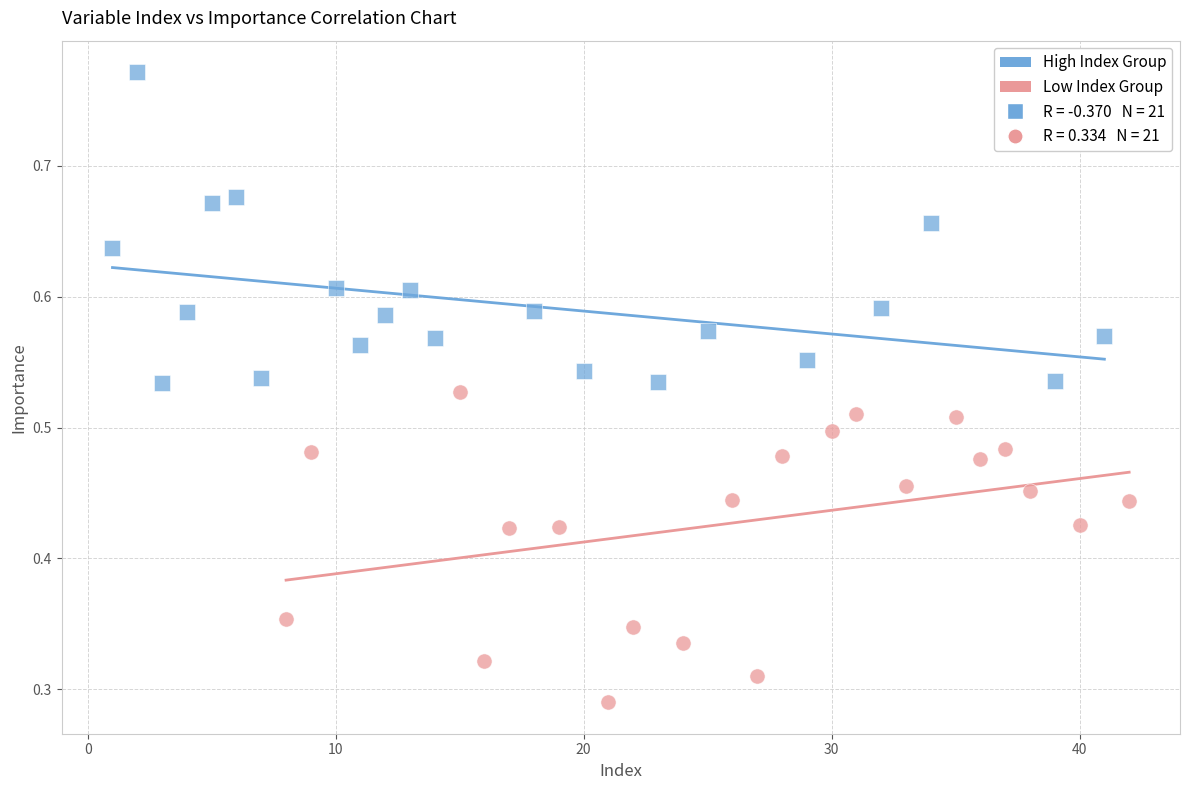

Which series reaches the minimum Y coordinate?

Low Index Group